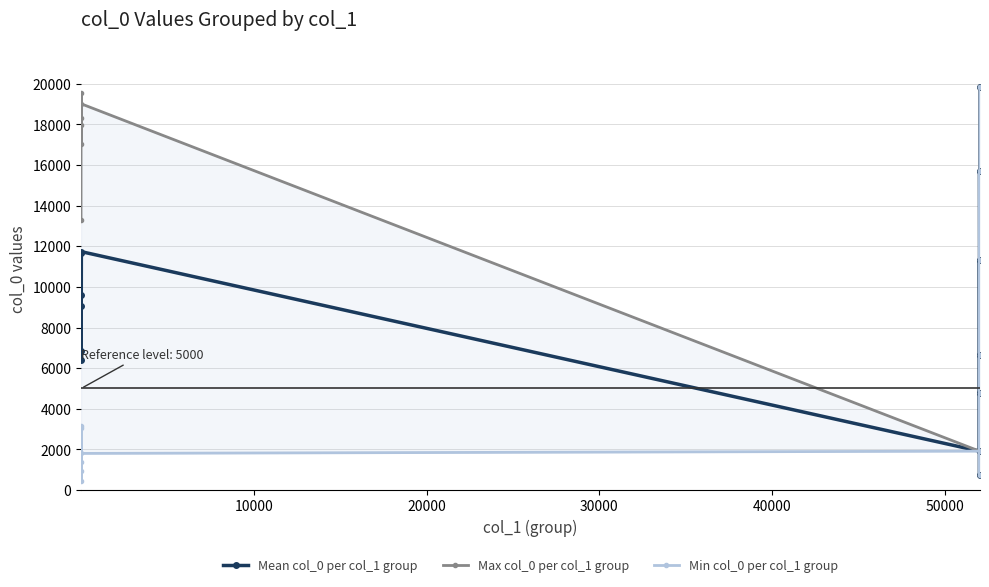

How many distinct data groups are displayed?

3